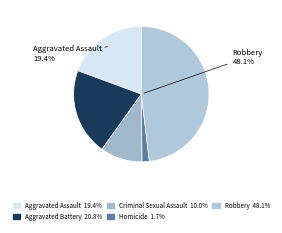

Count the number of slices in the pie.

5